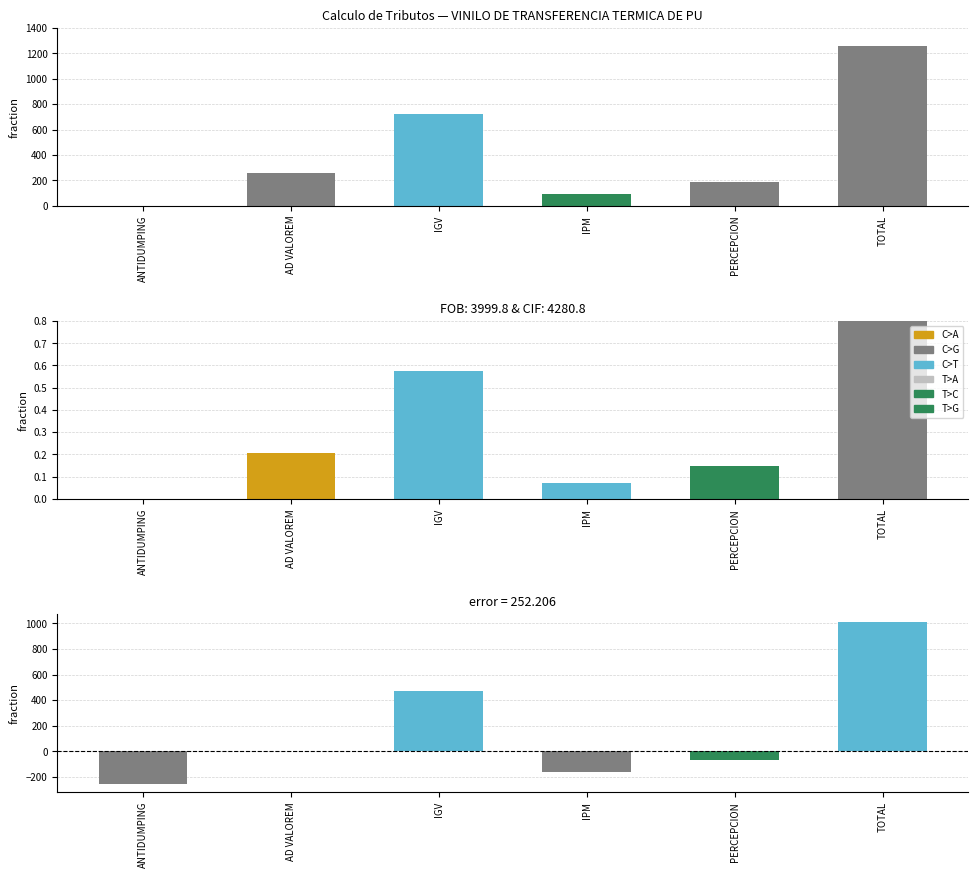

Where does the Diferencia vs Media series first go above 4?

AD VALOREM